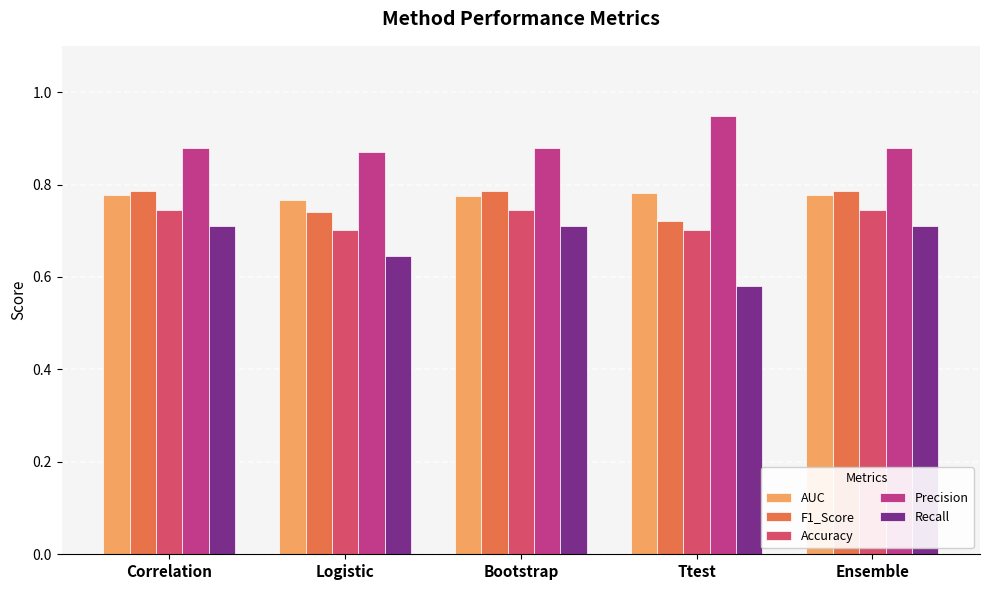

At which category does the chart reach its minimum across all series?

Ttest